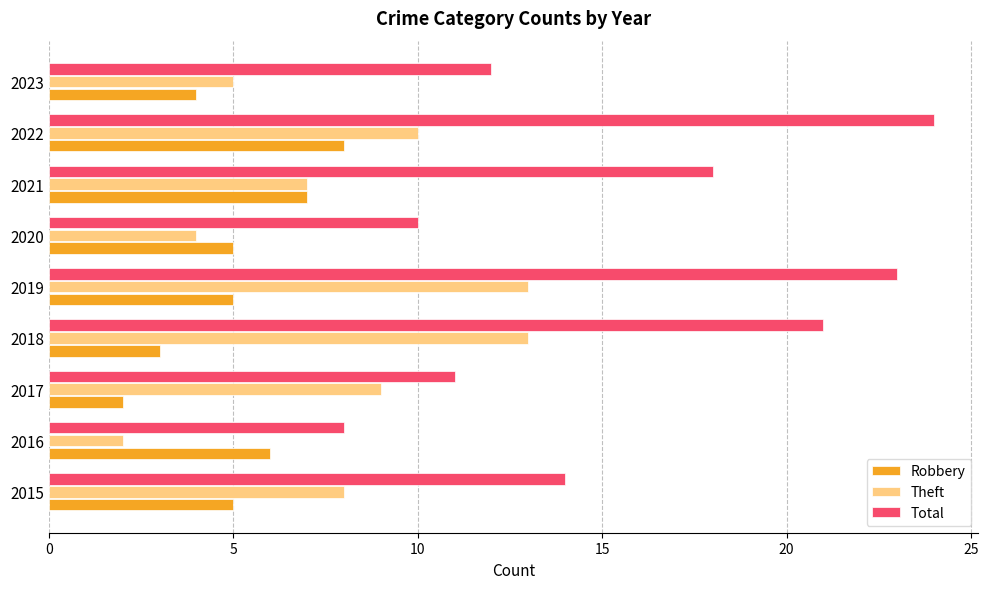

List the series in order of their peak value, lowest first.

Robbery, Theft, Total